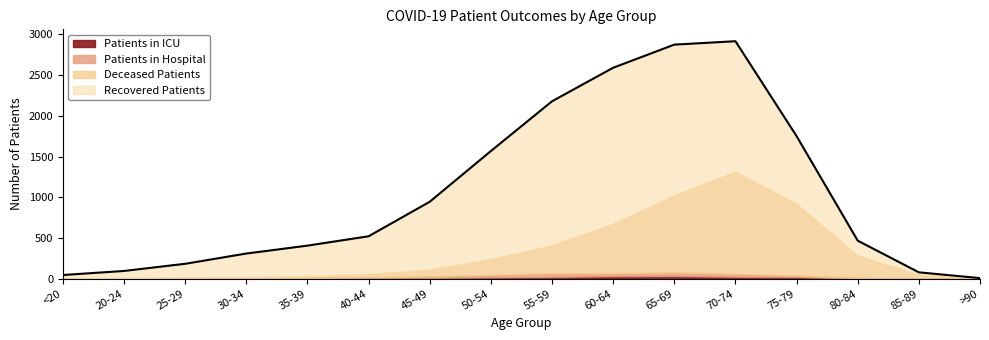

Where does the recovered_patients series first go above 462?

45-49